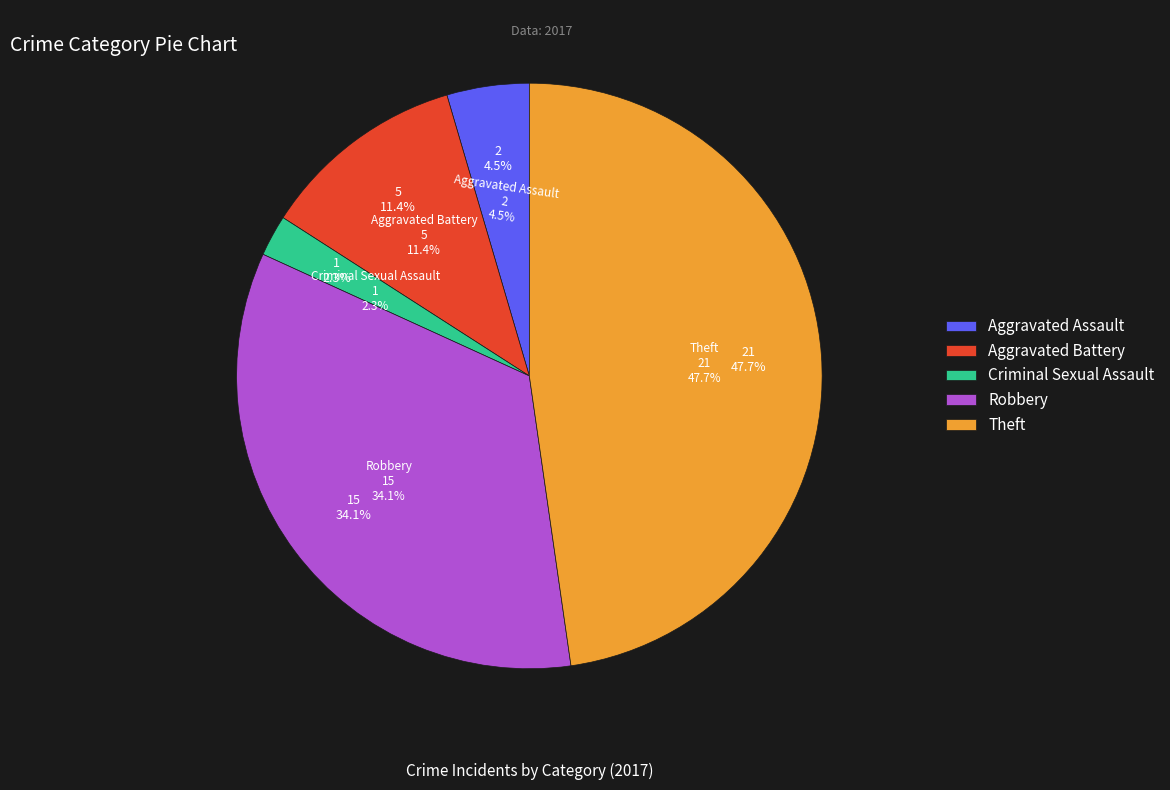

Count the number of slices in the pie.

5